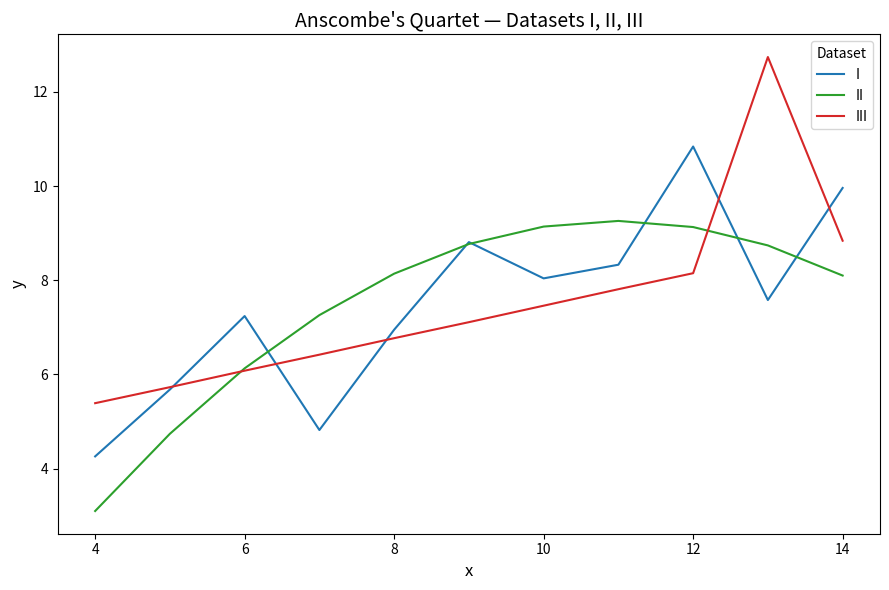

What is the maximum value shown in the chart?

12.7